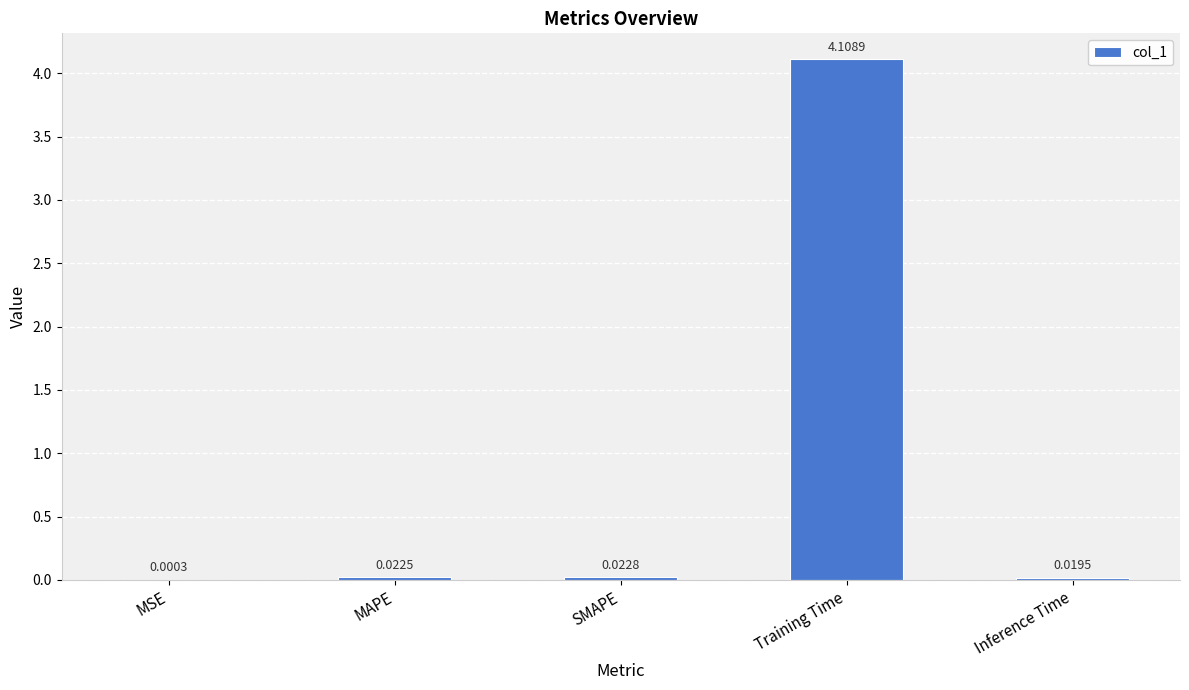

Where is the data nearest to the value 2?

SMAPE